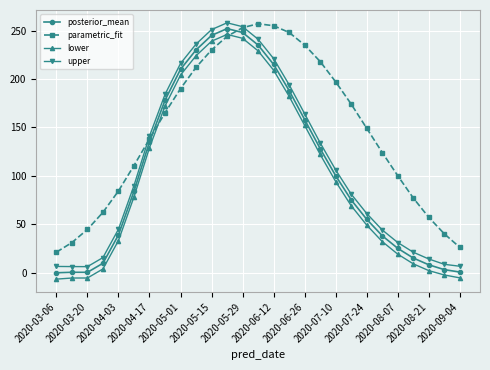

Which series has the largest total across all categories?

parametric_fit